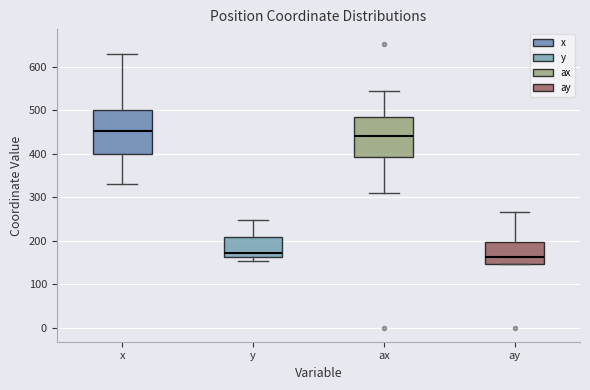

Which box has the lowest median line?

ay